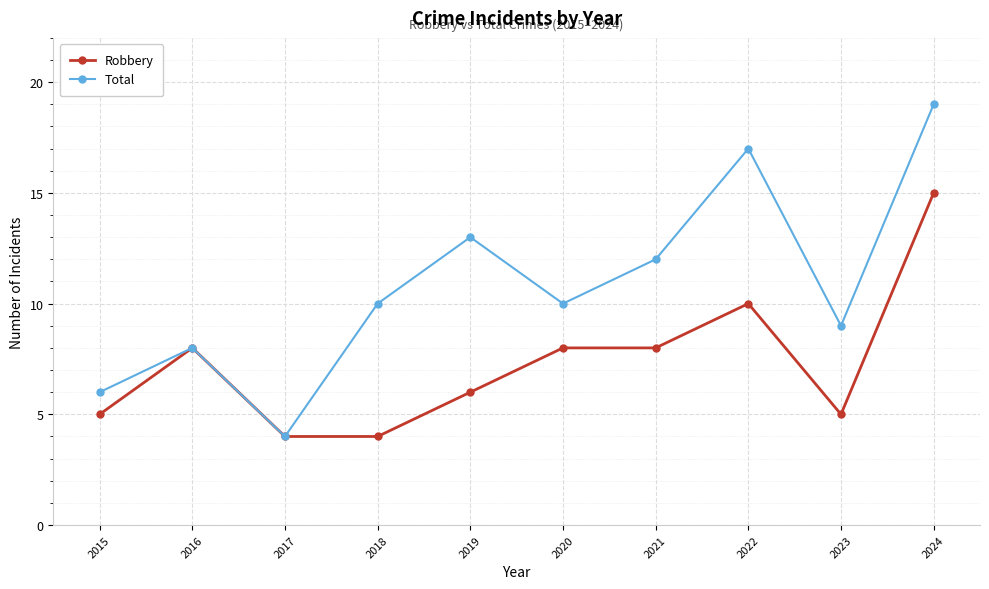

How many series are shown in this chart?

2